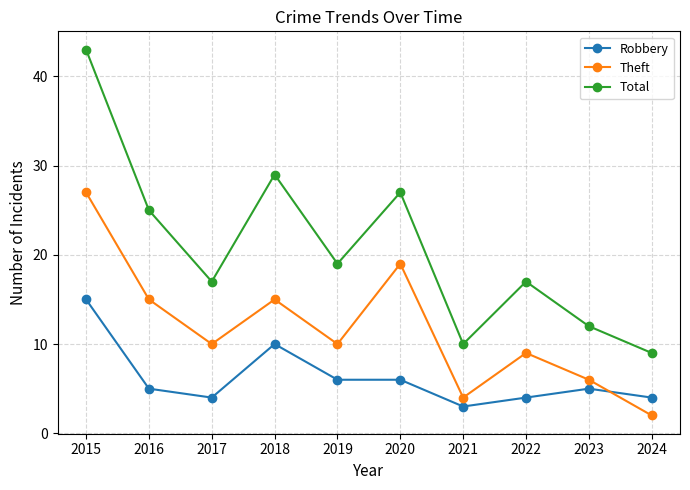

The Theft series shows 15 at 2019. True or false?

False